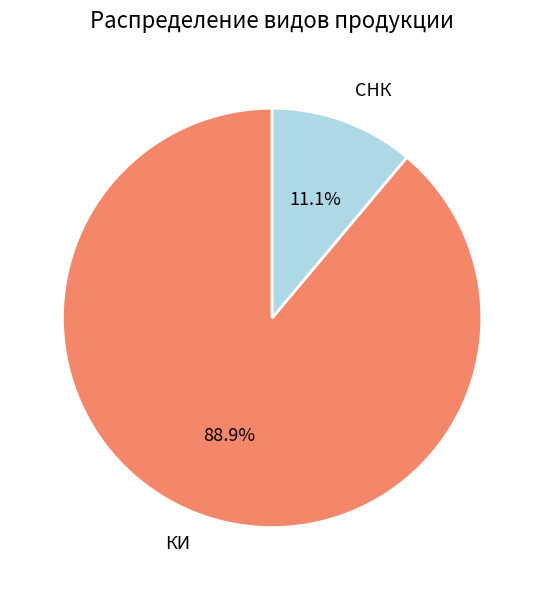

Which category has the smallest portion of the pie?

СНК